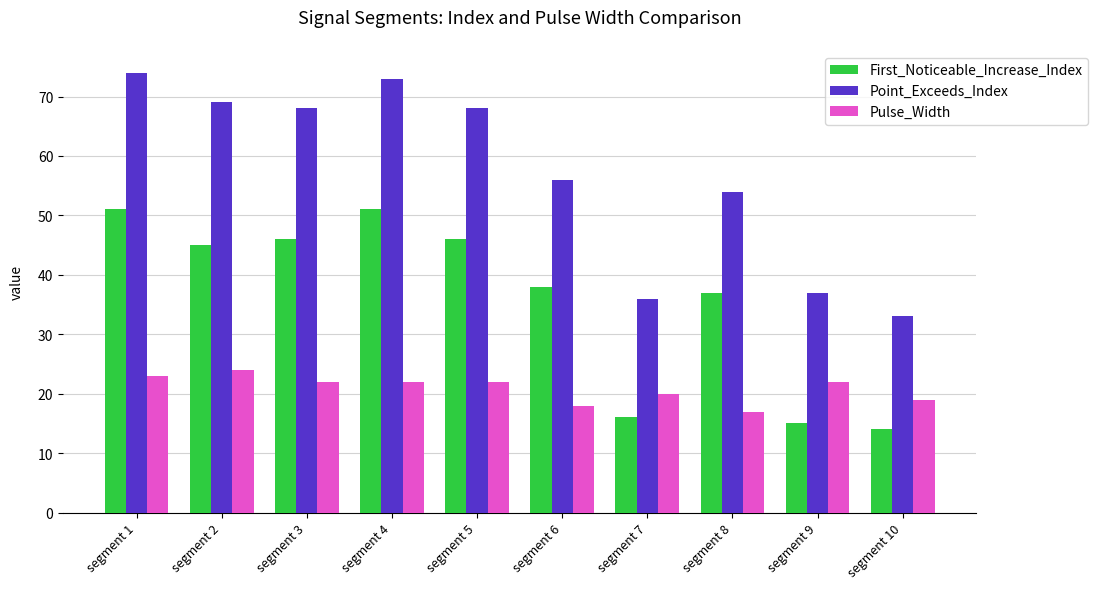

Reading left to right, extract all data points from this chart.

First_Noticeable_Increase_Index: segment 1=51	segment 2=45	segment 3=46	segment 4=51	segment 5=46	segment 6=38	segment 7=16	segment 8=37	segment 9=15	segment 10=14
Point_Exceeds_Index: segment 1=74	segment 2=69	segment 3=68	segment 4=73	segment 5=68	segment 6=56	segment 7=36	segment 8=54	segment 9=37	segment 10=33
Pulse_Width: segment 1=23	segment 2=24	segment 3=22	segment 4=22	segment 5=22	segment 6=18	segment 7=20	segment 8=17	segment 9=22	segment 10=19